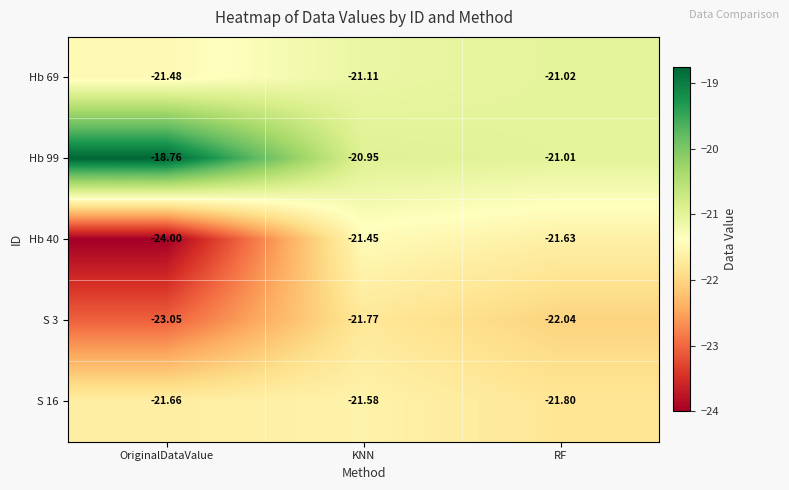

What is the difference between the highest and lowest values at RF?

1.0